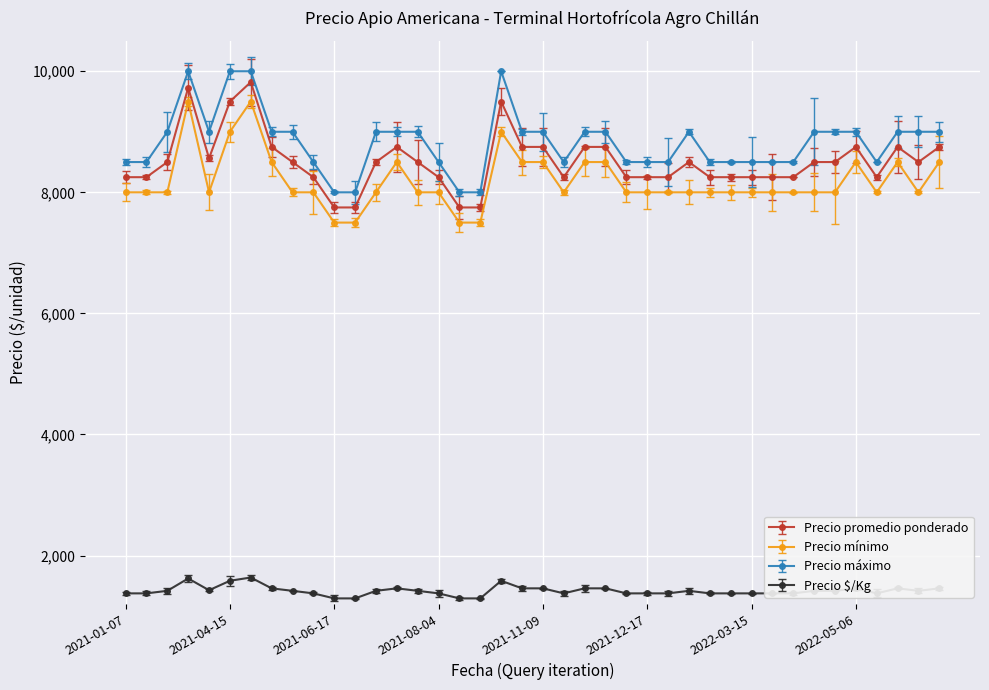

True or false: Precio mínimo and Precio máximo cross at least once.

False